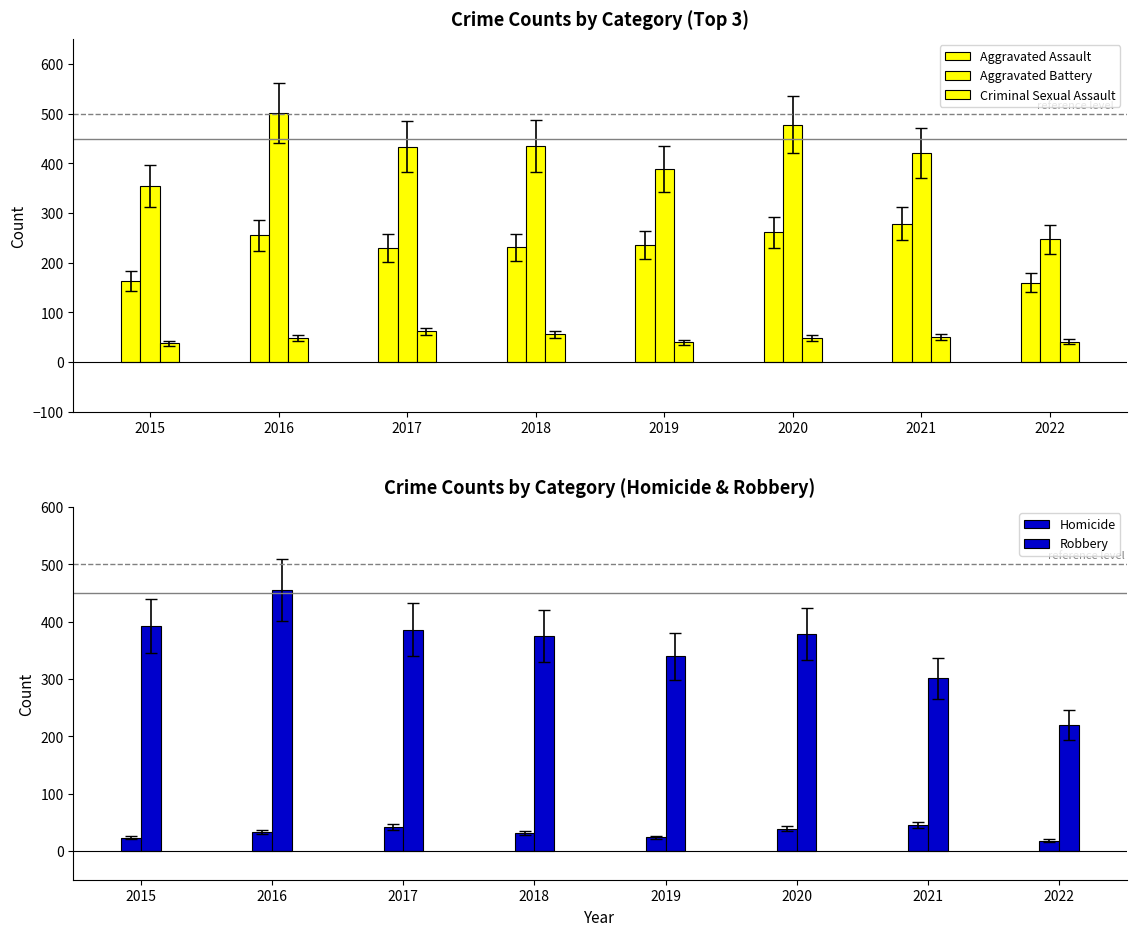

Reading right to left, list all the values displayed in this chart.

Aggravated Assault: 160	279	261	235	231	230	255	163
Aggravated Battery: 247	420	478	388	436	434	501	354
Criminal Sexual Assault: 41	50	49	40	56	62	49	38
Homicide: 18	46	39	24	31	42	33	23
Robbery: 220	301	379	340	375	386	455	393